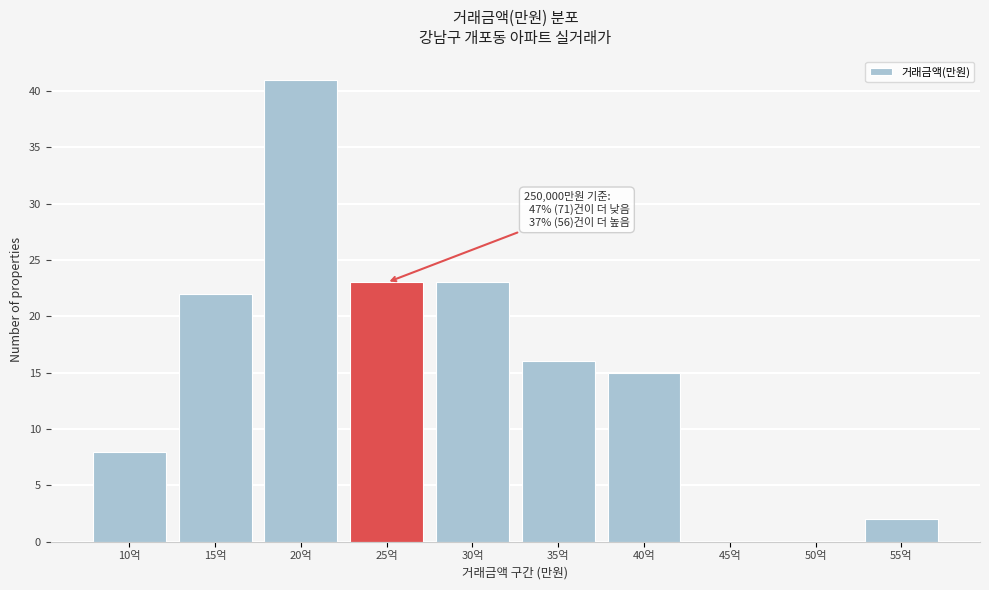

Reading left to right, list all the values displayed in this chart.

10억=8	15억=22	20억=41	25억=23	30억=23	35억=16	40억=15	45억=0	50억=0	55억=2